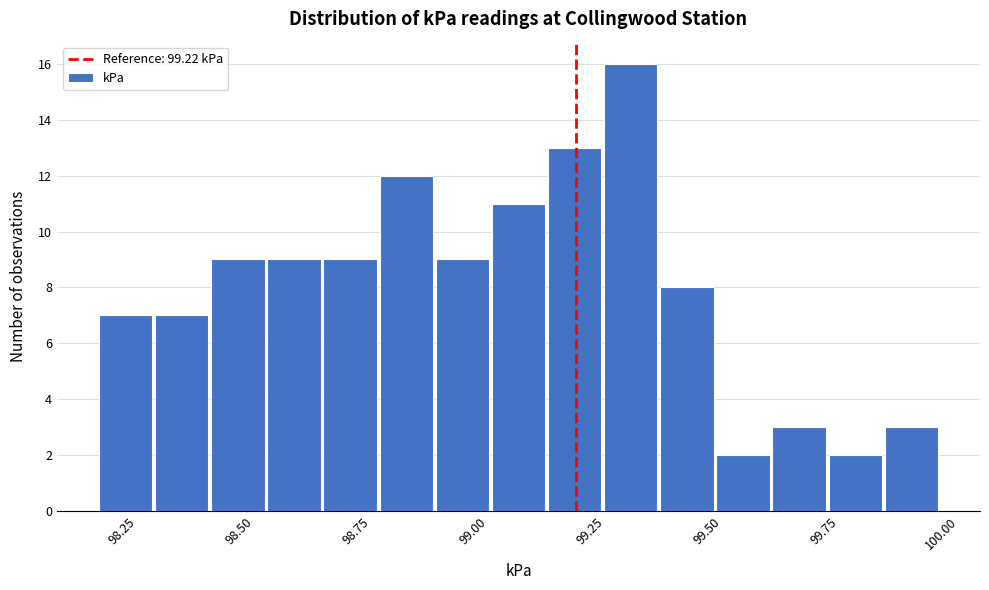

Read against the x-axis, roughly where is the centre of the tallest bar?

99.35